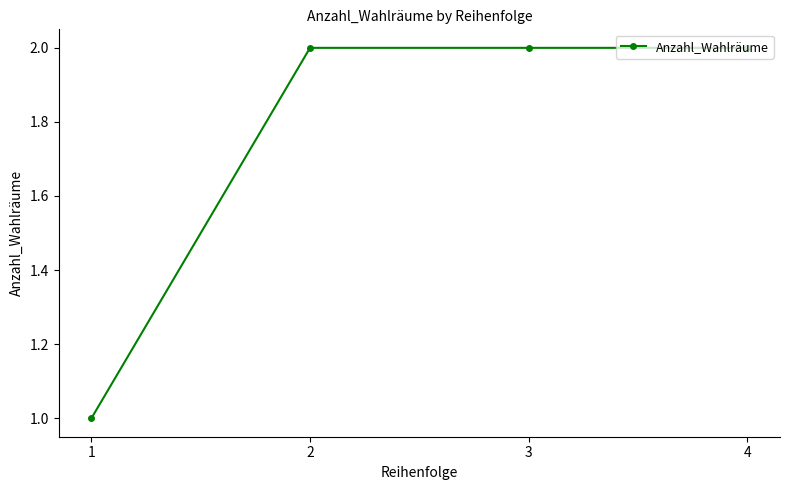

Reading left to right, extract all data points from this chart.

1=1	2=2	3=2	4=2